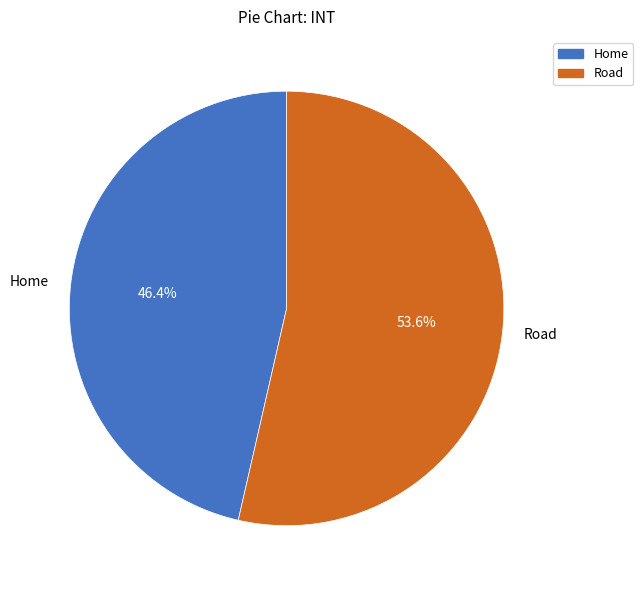

To the nearest percent, what is the difference between the Road and Home slice percentages?

7%